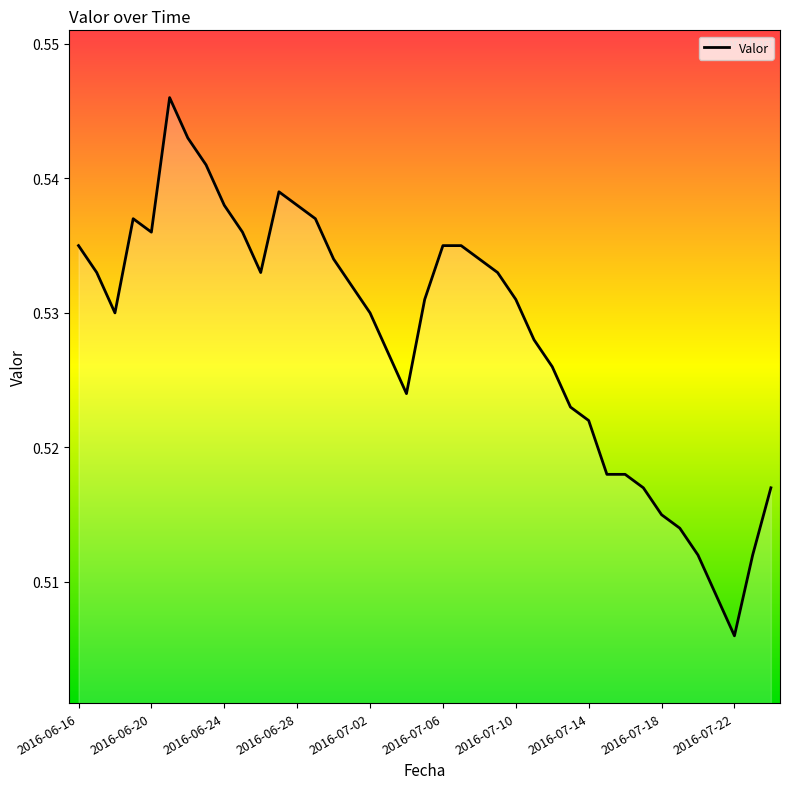

Is this an area chart (filled region under the line)?

Yes